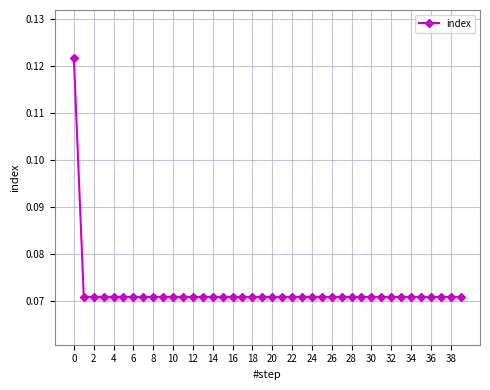

How many values are between 0 and 1?

40